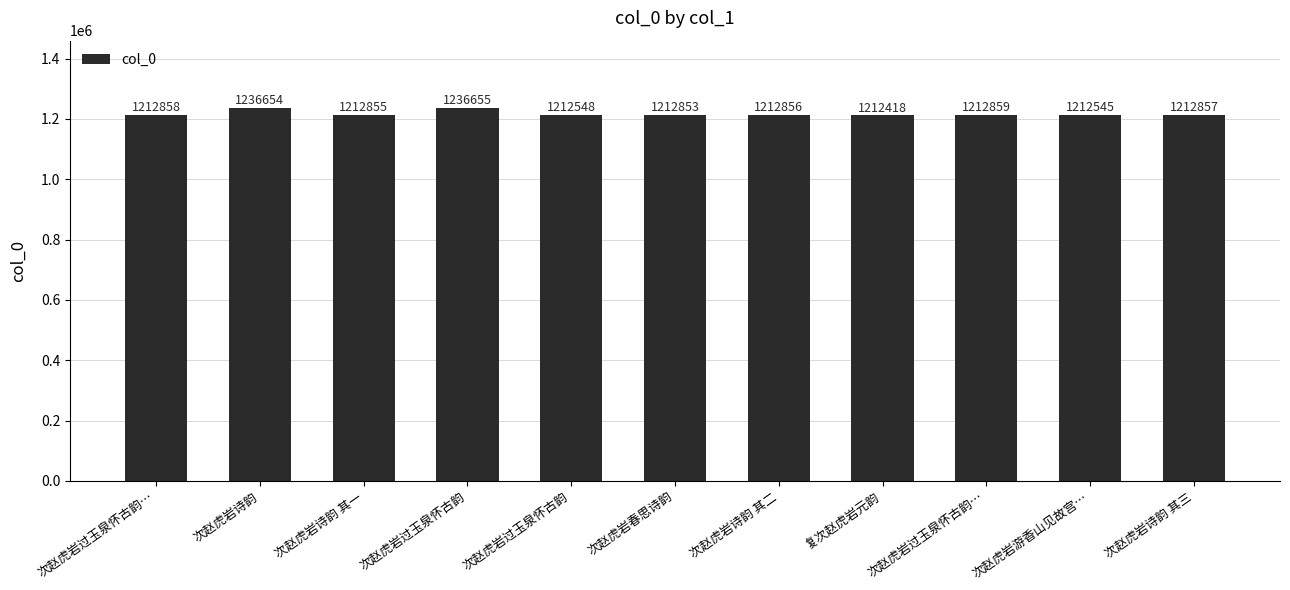

What is the change in value from 次赵虎岩诗韵 其一 to 次赵虎岩诗韵 其三?

+2